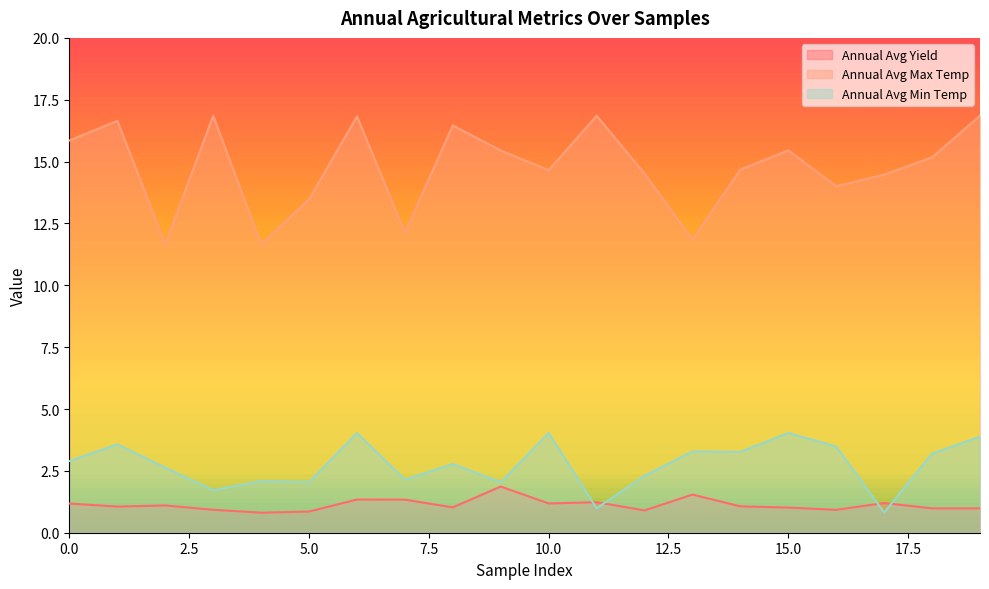

Rank the series by their maximum value, from lowest to highest.

Annual Avg Yield, Annual Avg Min Temp, Annual Avg Max Temp